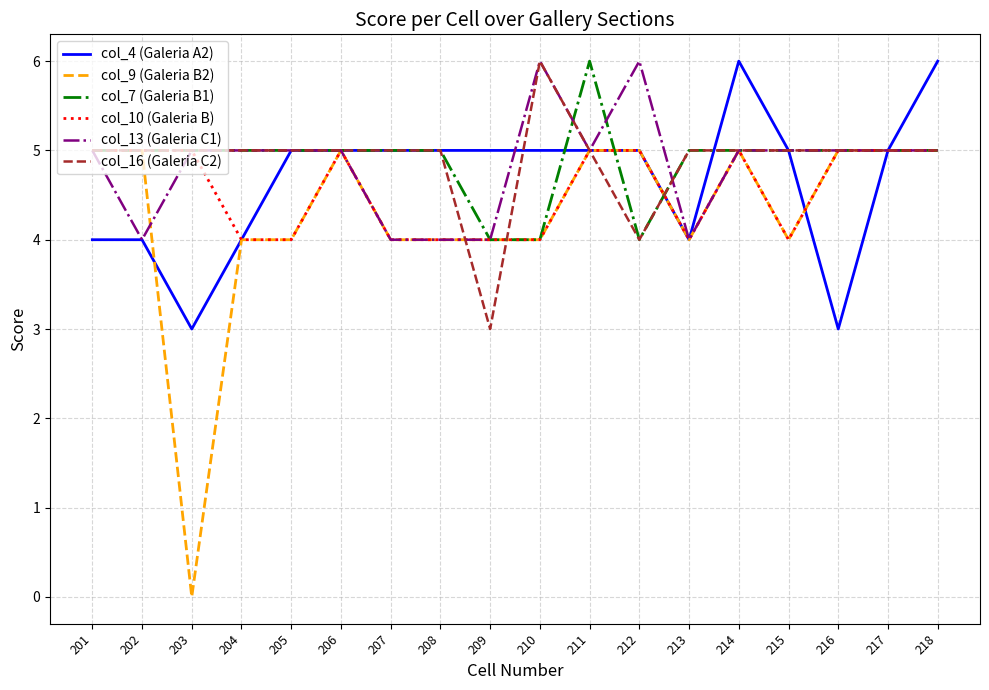

The col_7 (Galeria B1) series shows 5 at 201. True or false?

True